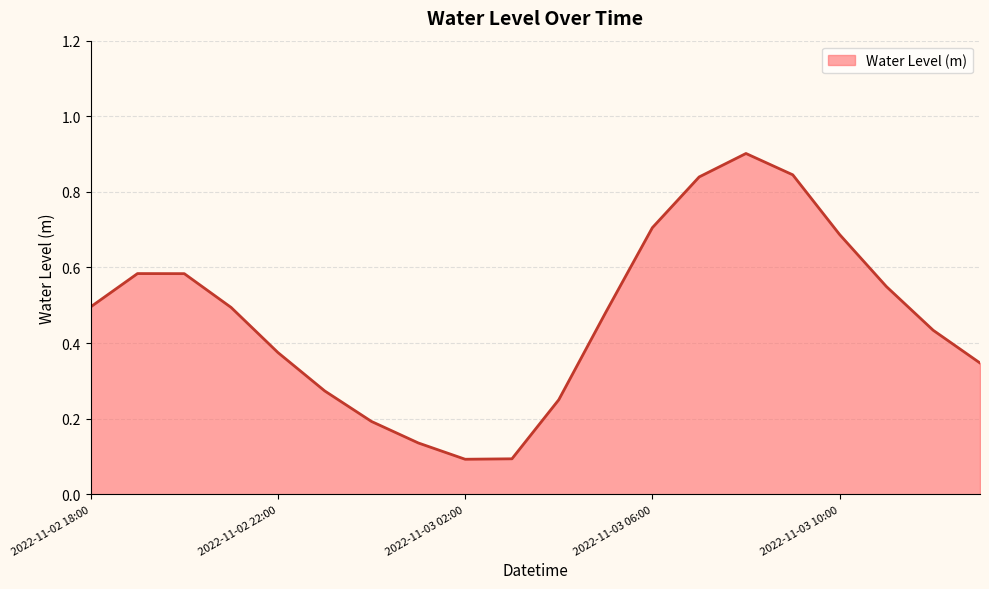

What is the greatest value displayed?

0.9